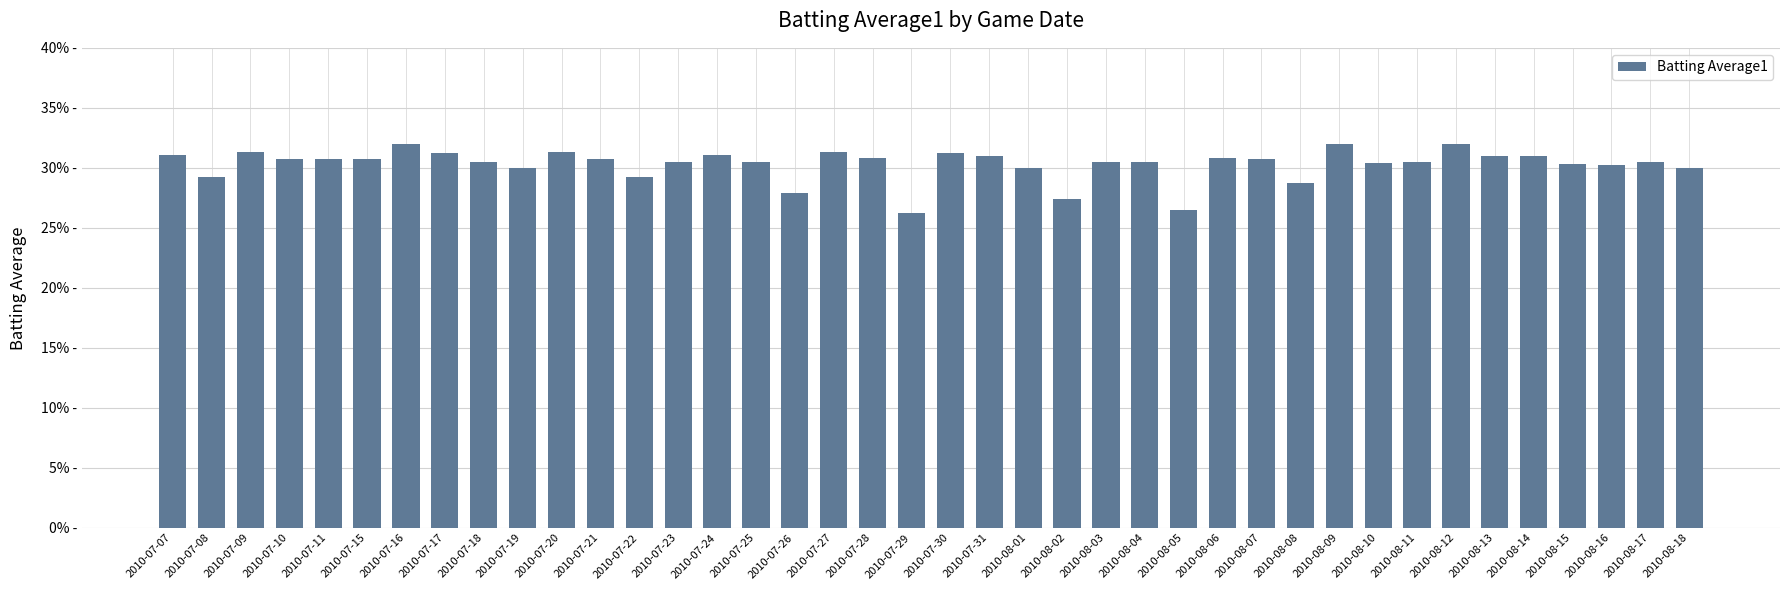

Reading left to right, what are all the values shown in this chart?

2010-07-07=0.3	2010-07-08=0.3	2010-07-09=0.3	2010-07-10=0.3	2010-07-11=0.3	2010-07-15=0.3	2010-07-16=0.3	2010-07-17=0.3	2010-07-18=0.3	2010-07-19=0.3	2010-07-20=0.3	2010-07-21=0.3	2010-07-22=0.3	2010-07-23=0.3	2010-07-24=0.3	2010-07-25=0.3	2010-07-26=0.3	2010-07-27=0.3	2010-07-28=0.3	2010-07-29=0.3	2010-07-30=0.3	2010-07-31=0.3	2010-08-01=0.3	2010-08-02=0.3	2010-08-03=0.3	2010-08-04=0.3	2010-08-05=0.3	2010-08-06=0.3	2010-08-07=0.3	2010-08-08=0.3	2010-08-09=0.3	2010-08-10=0.3	2010-08-11=0.3	2010-08-12=0.3	2010-08-13=0.3	2010-08-14=0.3	2010-08-15=0.3	2010-08-16=0.3	2010-08-17=0.3	2010-08-18=0.3